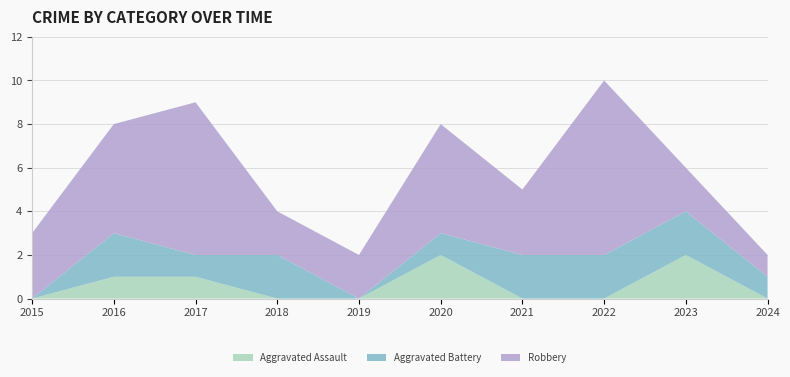

Reading left to right, list all the values displayed in this chart.

Aggravated Assault: 2015=0	2016=1	2017=1	2018=0	2019=0	2020=2	2021=0	2022=0	2023=2	2024=0
Aggravated Battery: 2015=0	2016=2	2017=1	2018=2	2019=0	2020=1	2021=2	2022=2	2023=2	2024=1
Robbery: 2015=3	2016=5	2017=7	2018=2	2019=2	2020=5	2021=3	2022=8	2023=2	2024=1